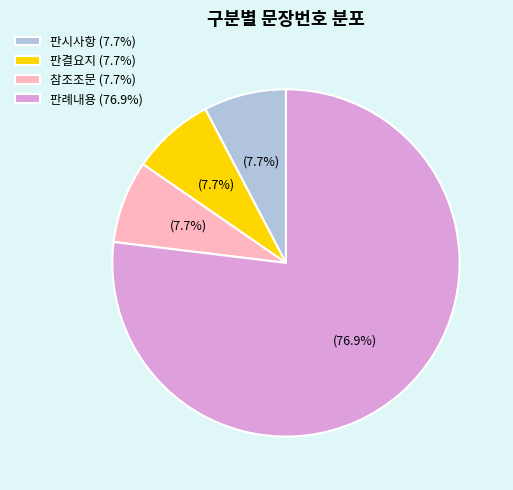

Does 판례내용 (76.9%) represent more than half of the total?

Yes